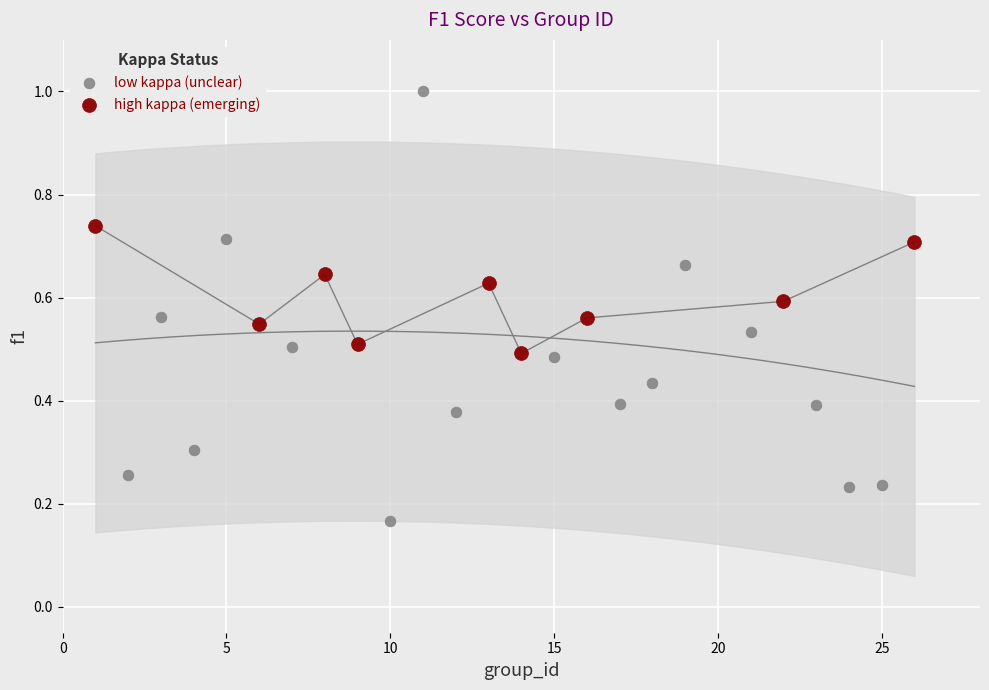

Which series has the widest spread of Y values?

low kappa (unclear)